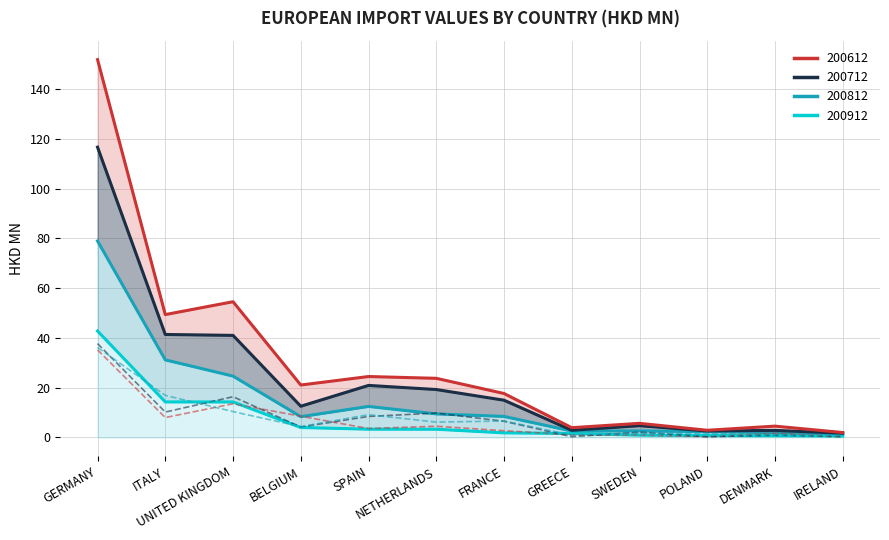

Where does the 200812 (raw) series first go above 6?

GERMANY